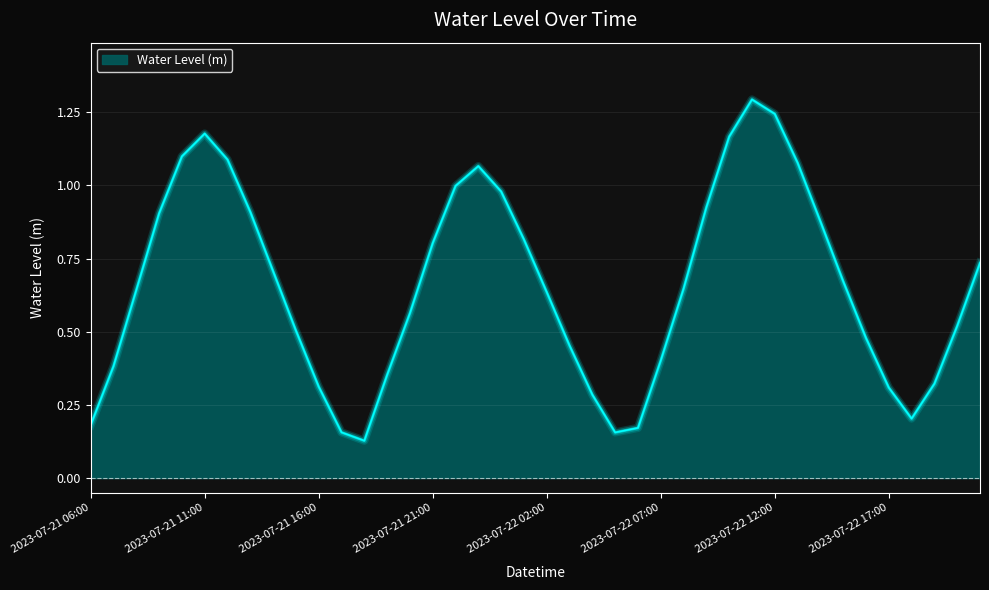

What is the maximum value shown in the chart?

1.3